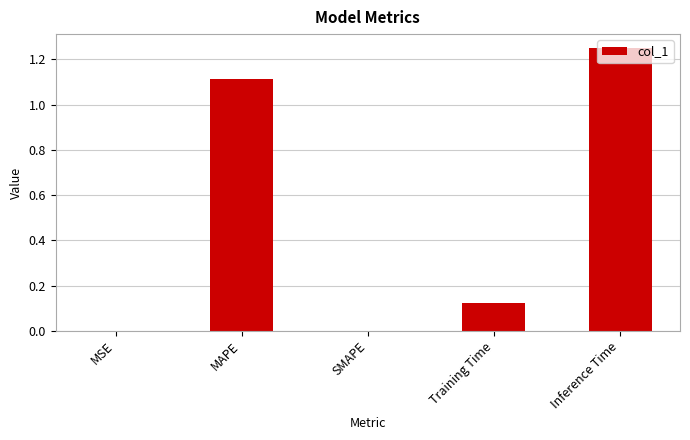

What is the change in value from MSE to Training Time?

+0.1